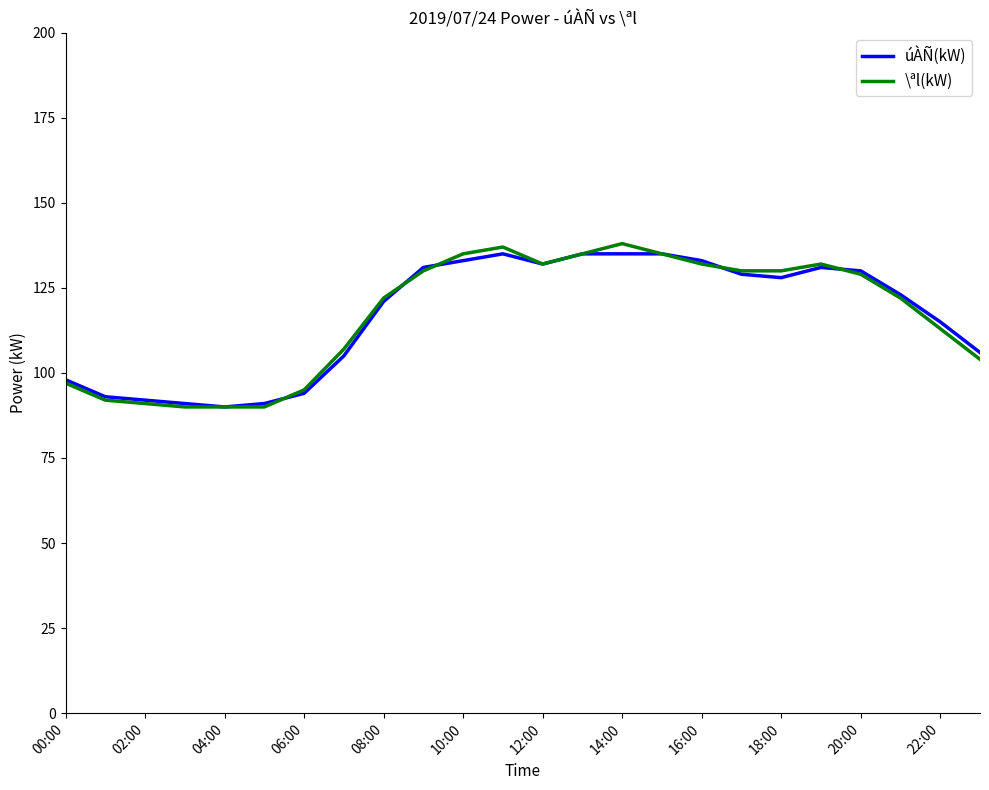

What is the minimum value for úÀÑ(kW)?

90